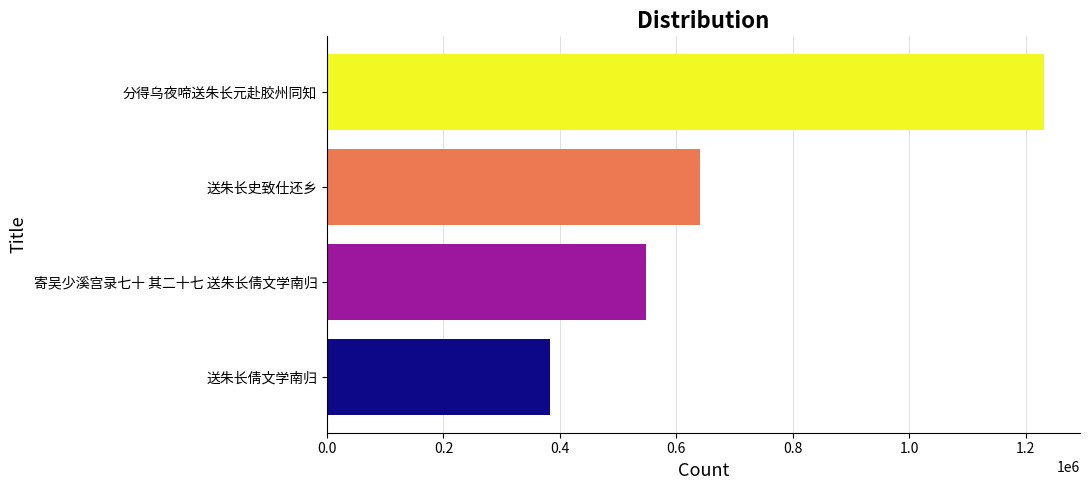

What is the difference between the maximum and minimum values?

848111